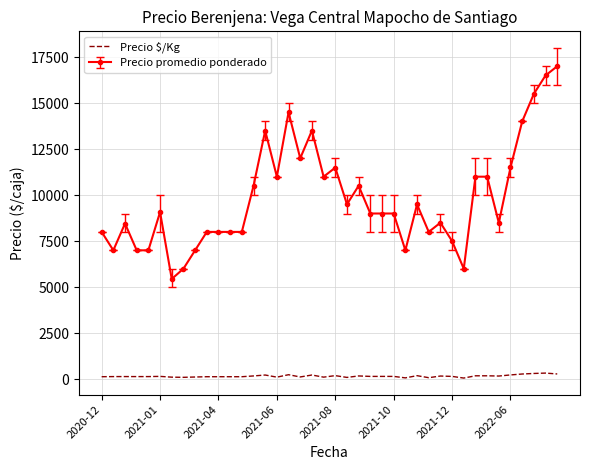

True or false: Precio promedio ponderado and Precio $/Kg cross at least once.

False